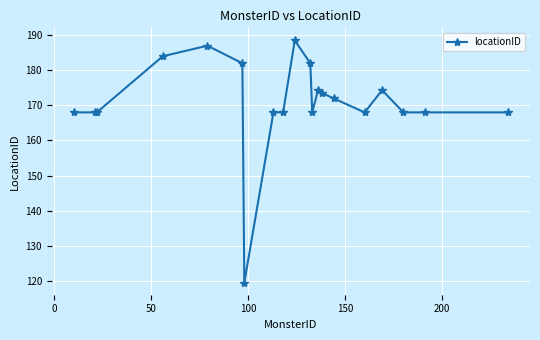

How many data points does each series have?

20